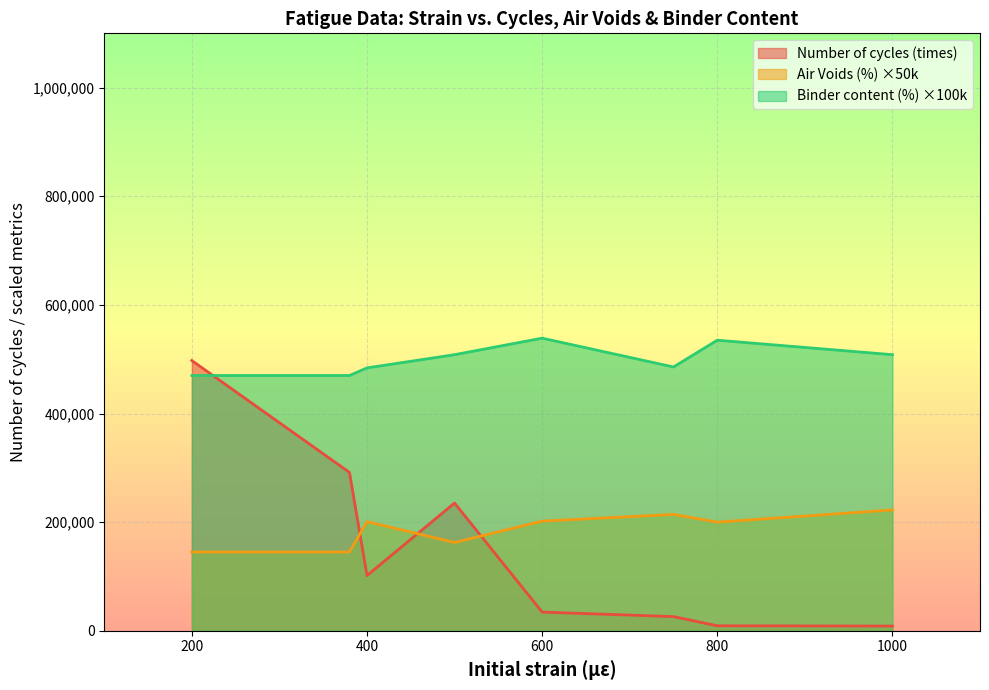

What is the difference between the second highest and second lowest values in the Number of cycles (times) series?

282327.5